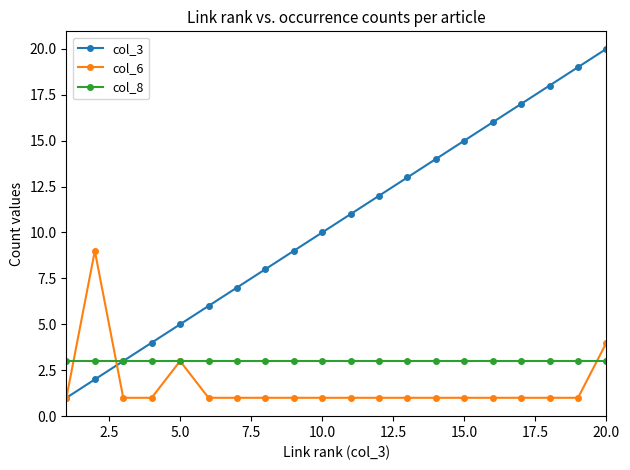

Which series has the largest total across all categories?

col_3